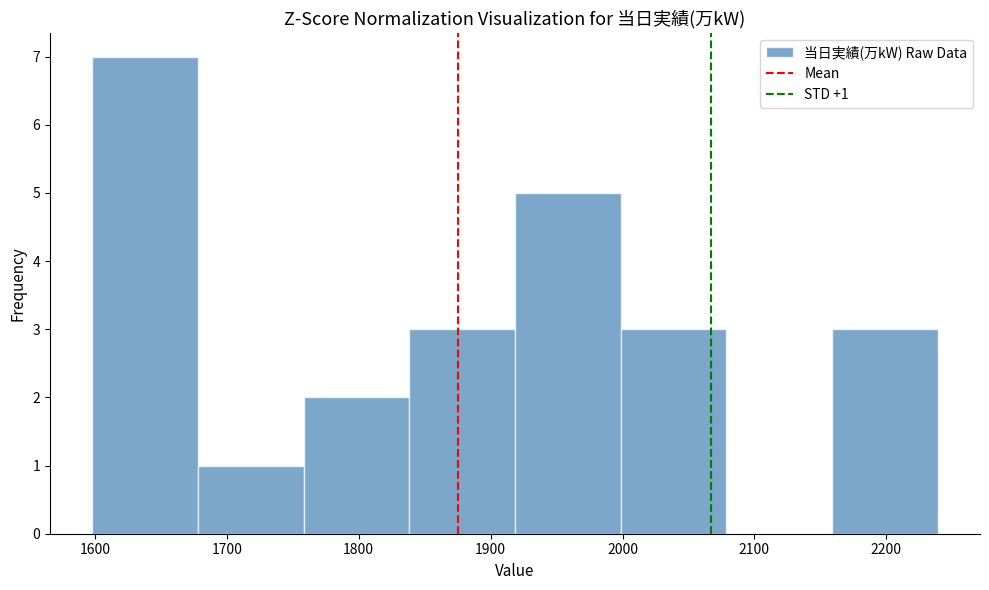

Over which range of the x-axis is the bar tallest?

1600 to 1680